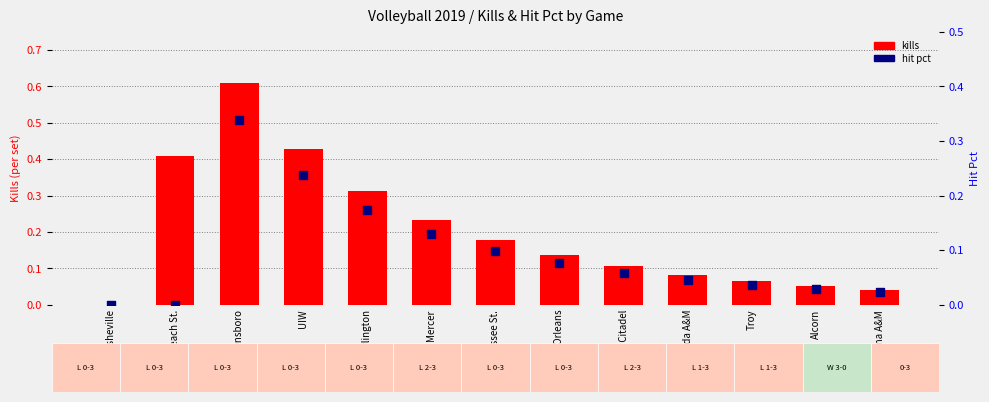

What is the total value across all series at UT Arlington?

0.5